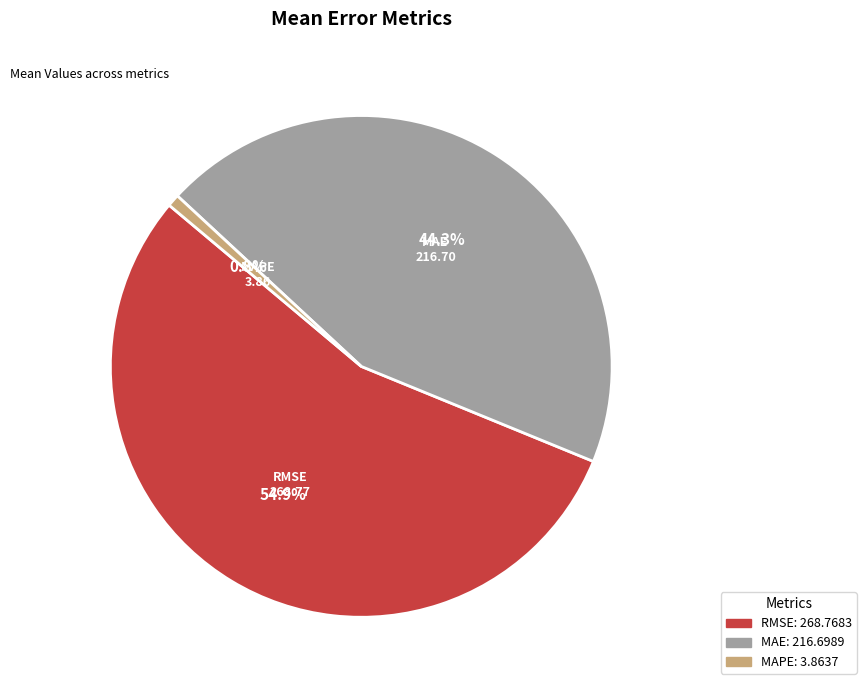

Between MAPE and MAE, which is larger?

MAE